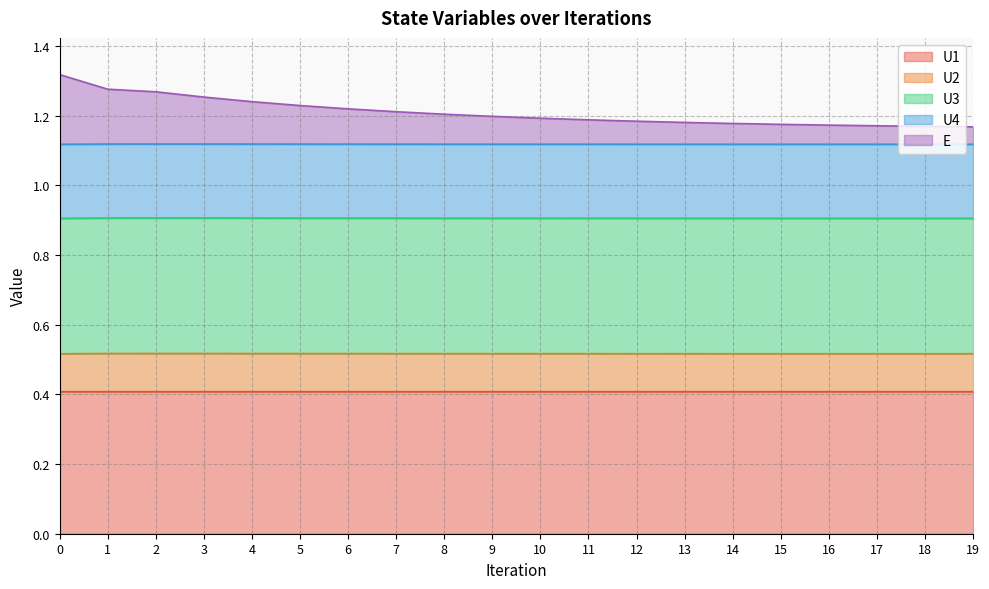

How many E values are between 1 and 2?

20